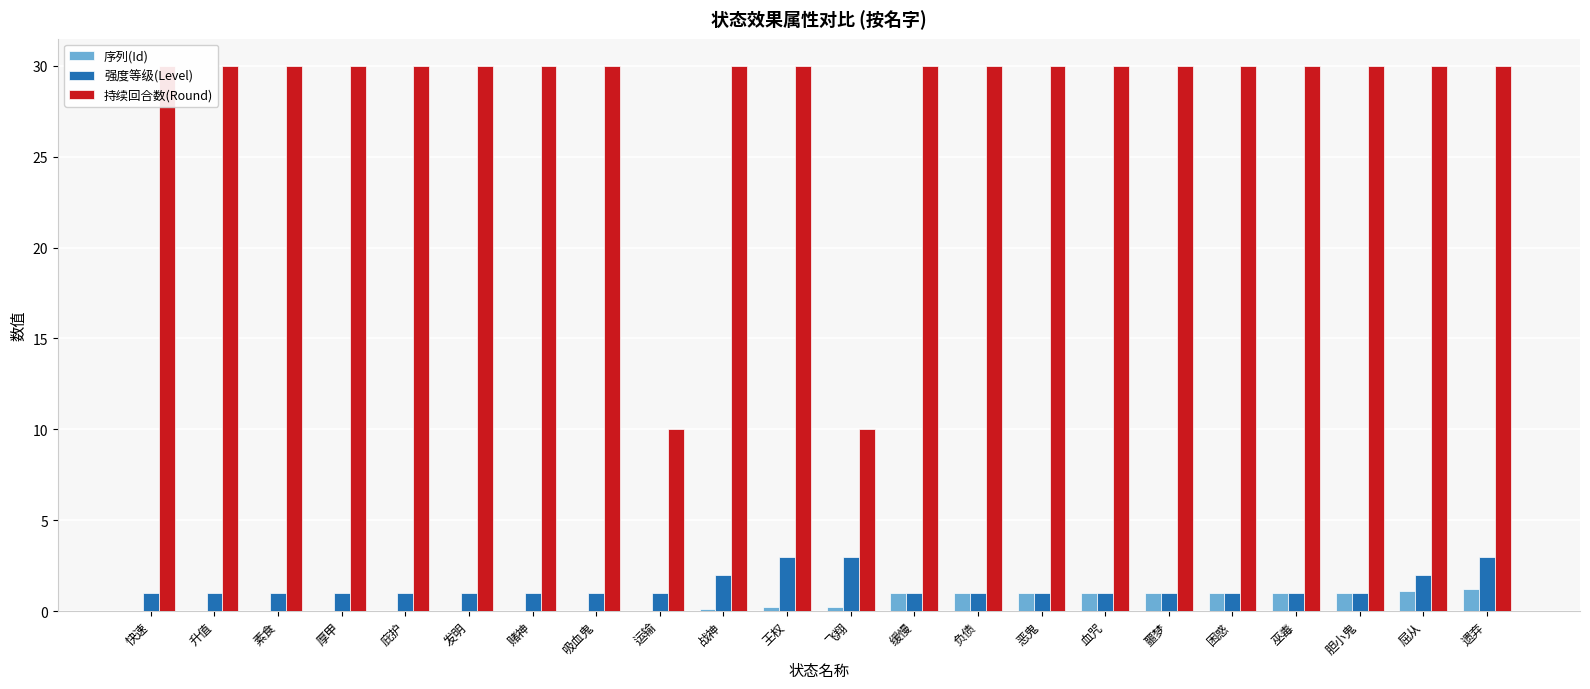

Which category has the highest value across all series?

快速